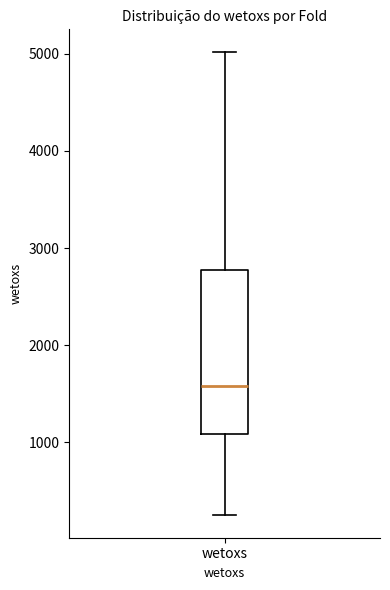

Transcribe this box plot: give where the median line is, the range the box spans, and where the two whiskers end, as read against the y-axis. The values are not printed on the chart, so give them approximately, as read against the axis.

median 1600, box 1100 to 2800, whiskers 300 to 5000